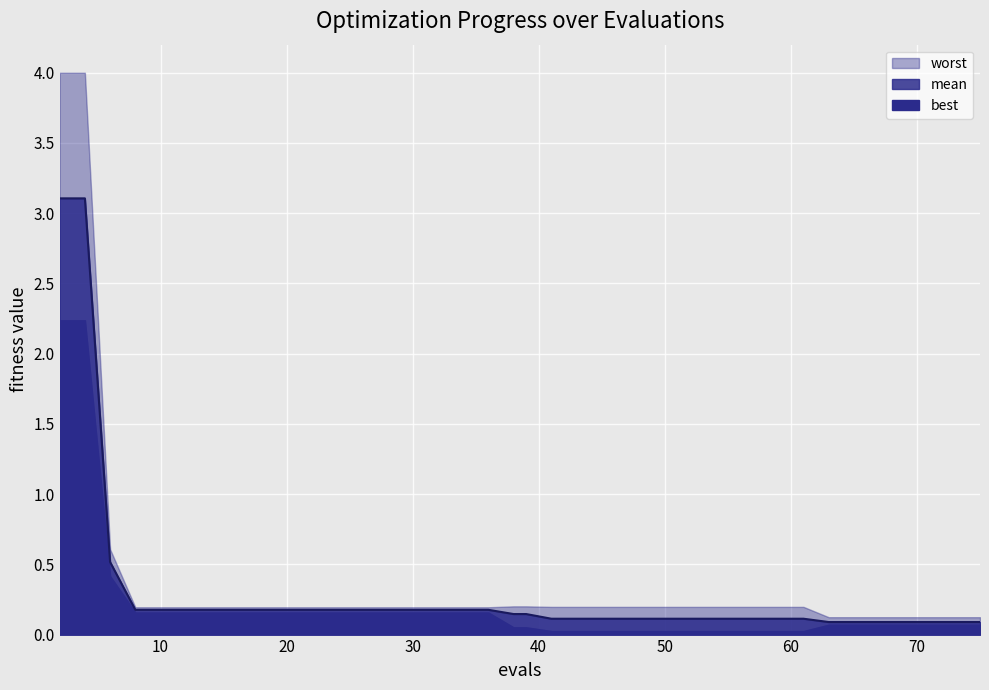

What is the sum of all worst values?

15.3